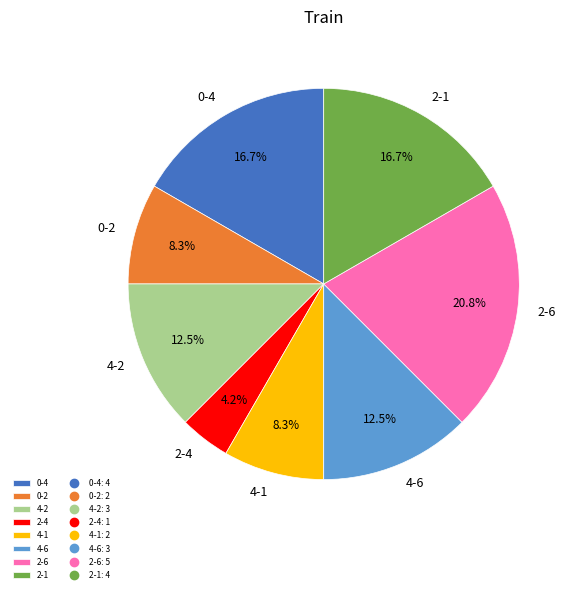

The 2-6 slice represents 21% of the pie. True or false?

True